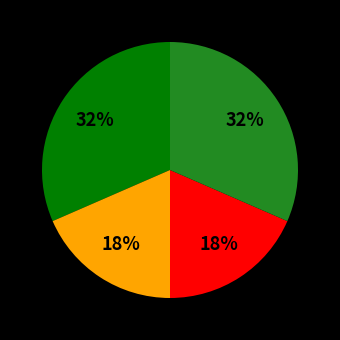

Is there any slice that represents more than half of the pie?

No